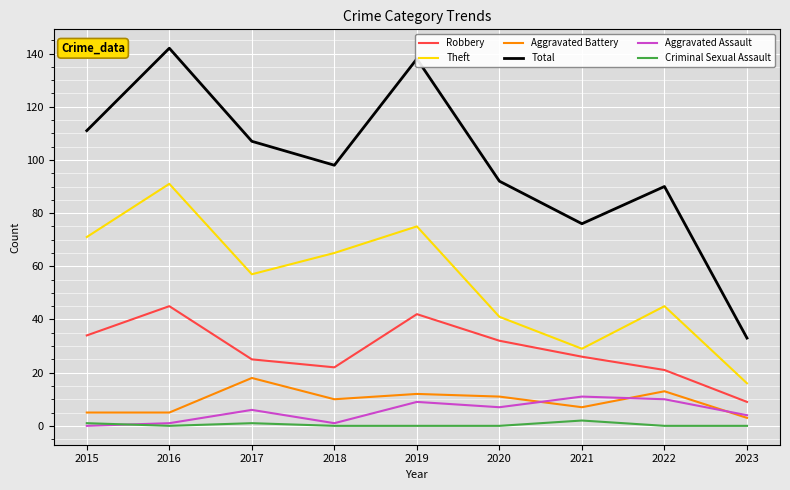

The Theft series shows 57 at 2017. True or false?

True